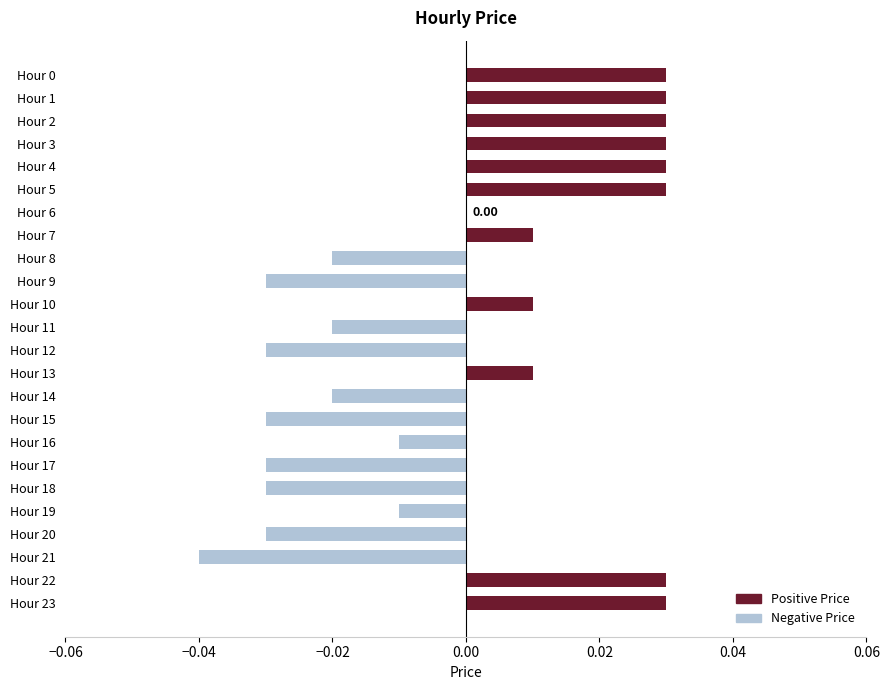

At which label is the value closest to 0?

Hour 6